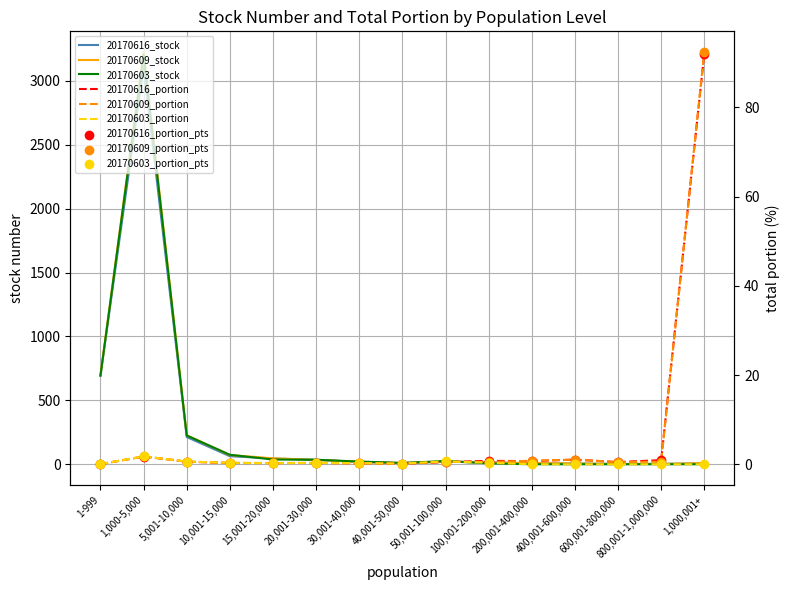

Which series has the largest total across all categories?

20170609_stock